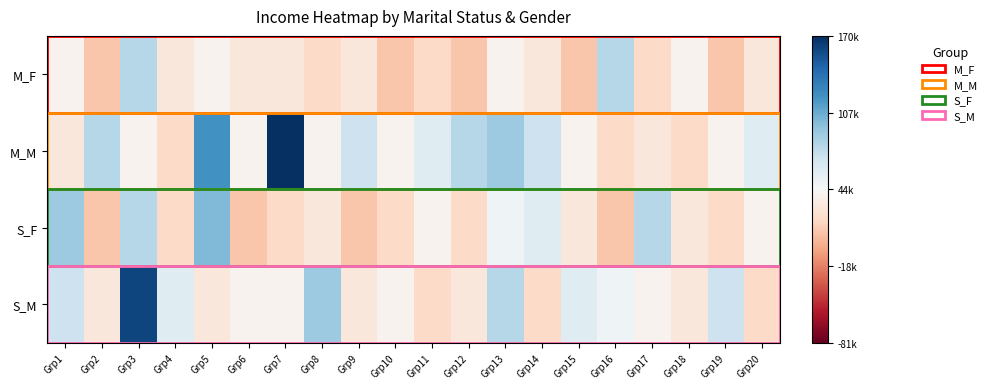

Count the number of categories in the chart.

20